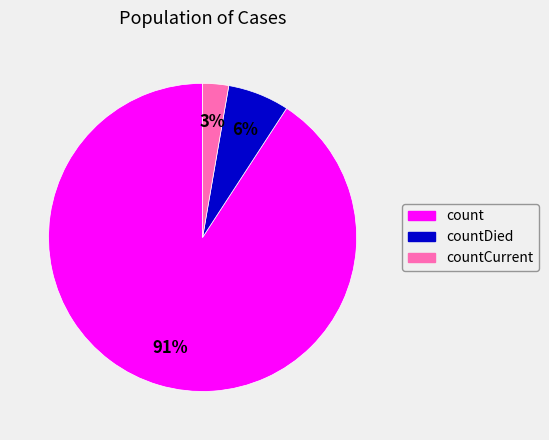

How many slices are in this pie chart?

3